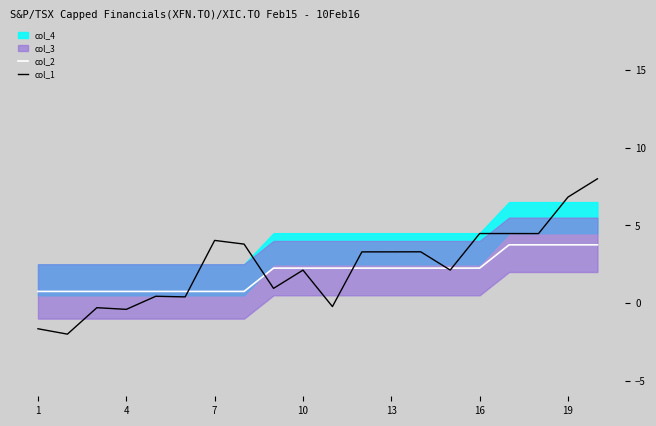

How many values in the col_2 series exceed 2?

12